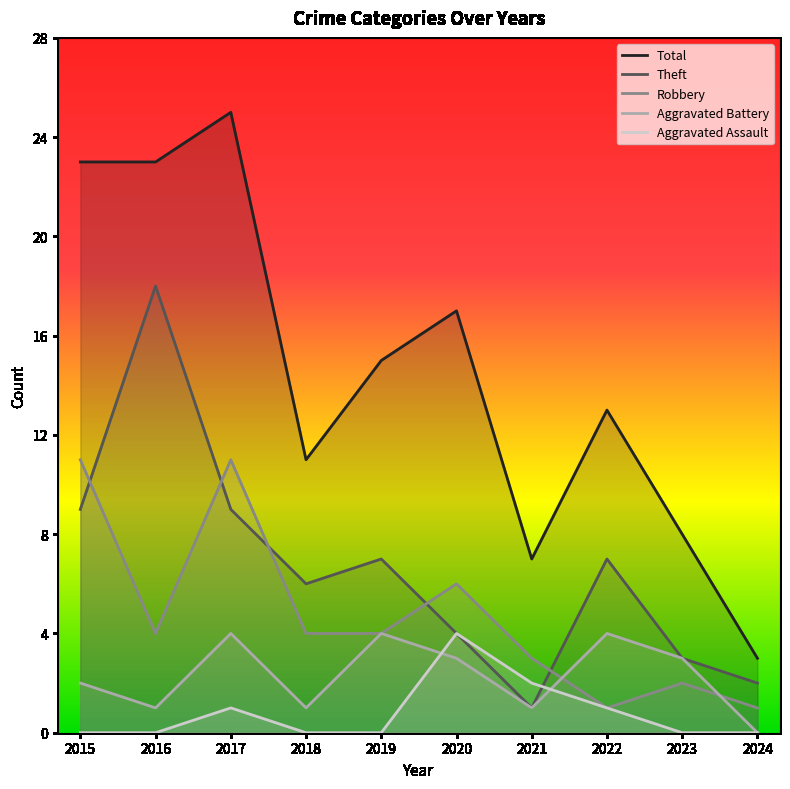

Which series ends up on top after the final intersection of Robbery and Theft?

Theft